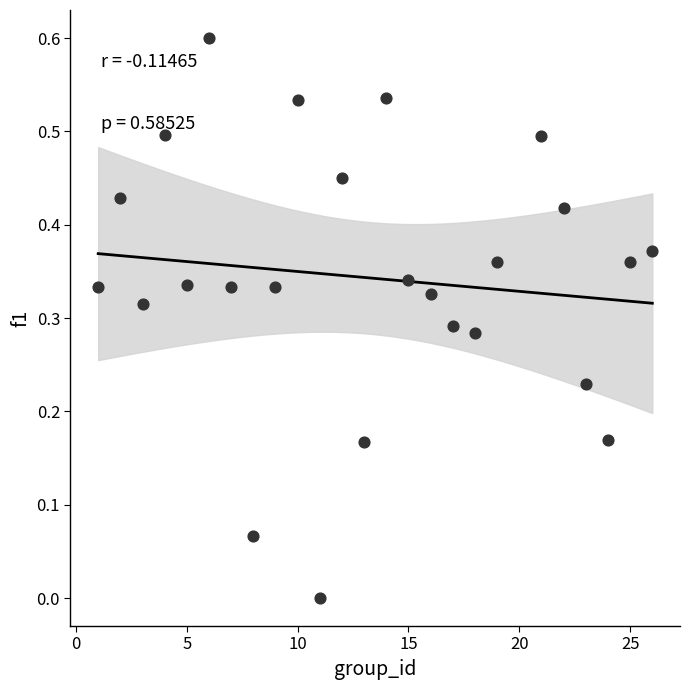

What is the range of Y values (max minus min)?

0.6